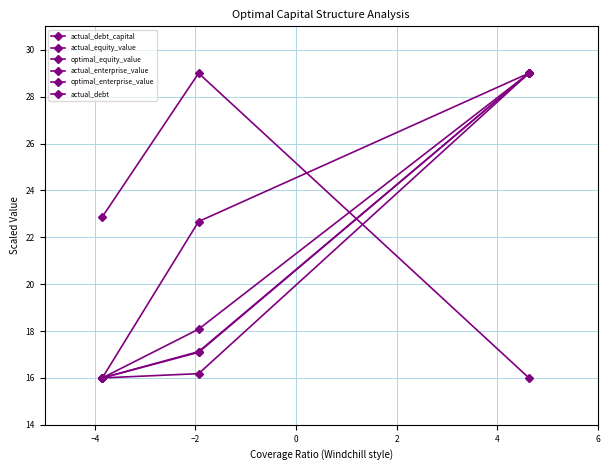

Reading right to left, transcribe all the data shown in this chart.

actual_debt_capital: 16.0	29.0	22.9
actual_equity_value: 29.0	16.2	16.0
optimal_equity_value: 29.0	18.1	16.0
actual_enterprise_value: 29.0	17.1	16.0
optimal_enterprise_value: 29.0	17.1	16.0
actual_debt: 29.0	22.7	16.0